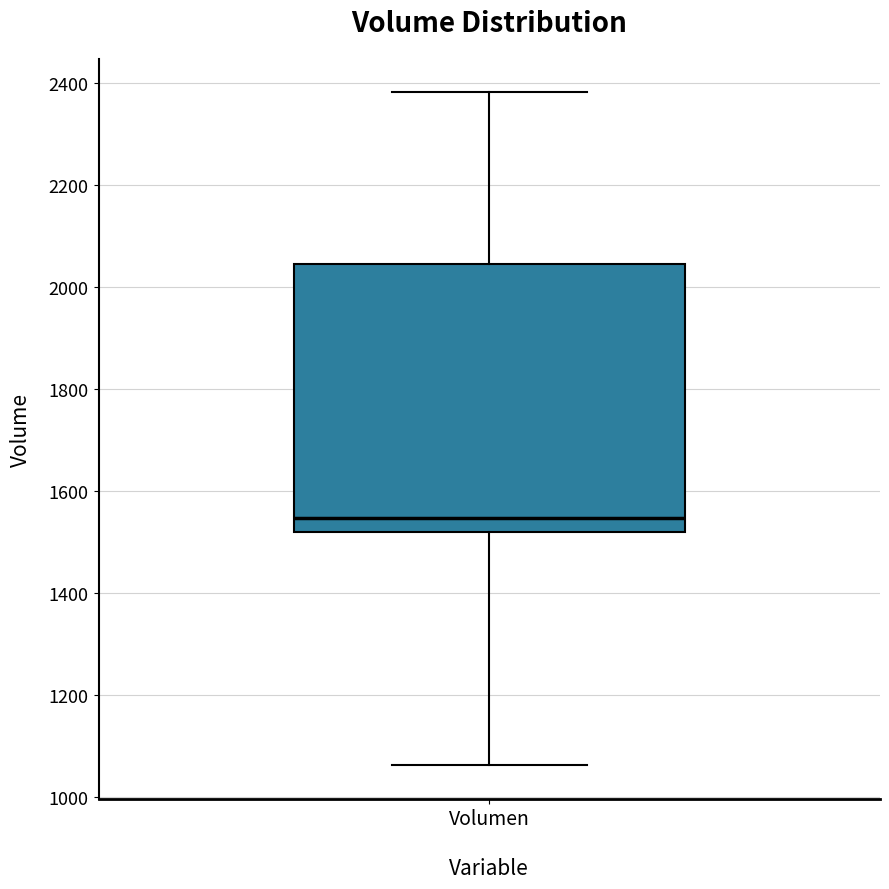

Transcribe this box plot: give where the median line is, the range the box spans, and where the two whiskers end, as read against the y-axis. The values are not printed on the chart, so give them approximately, as read against the axis.

median 1540, box 1520 to 2040, whiskers 1060 to 2380